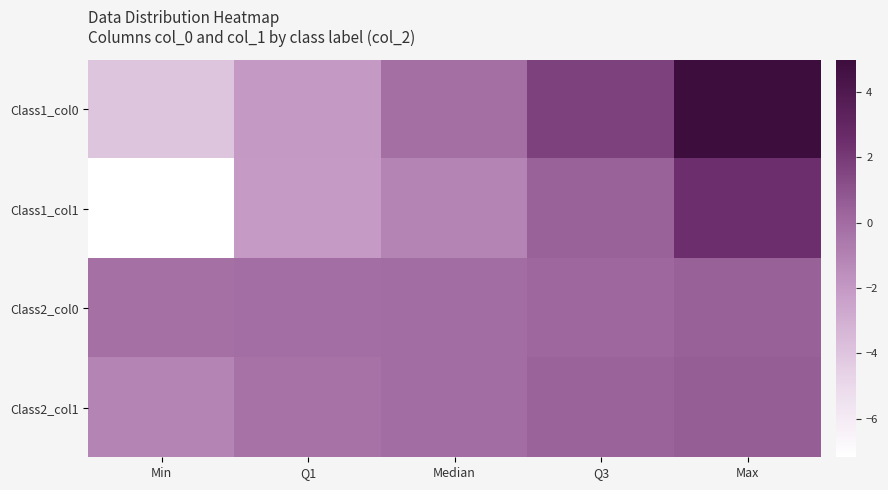

Rank the series by their maximum value, from highest to lowest.

Class1_col0, Class1_col1, Class2_col1, Class2_col0